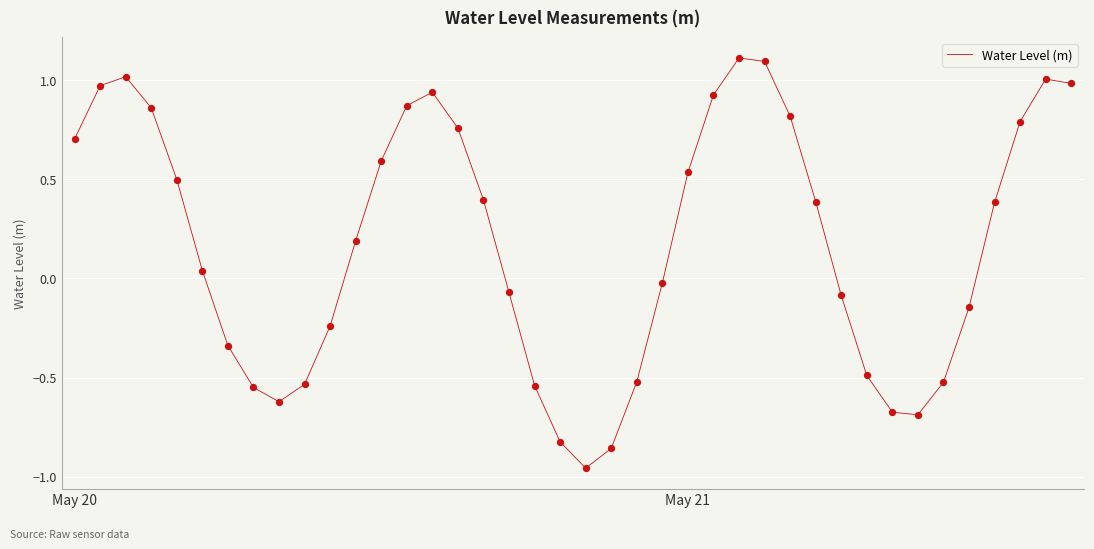

What is the greatest value displayed?

1.1